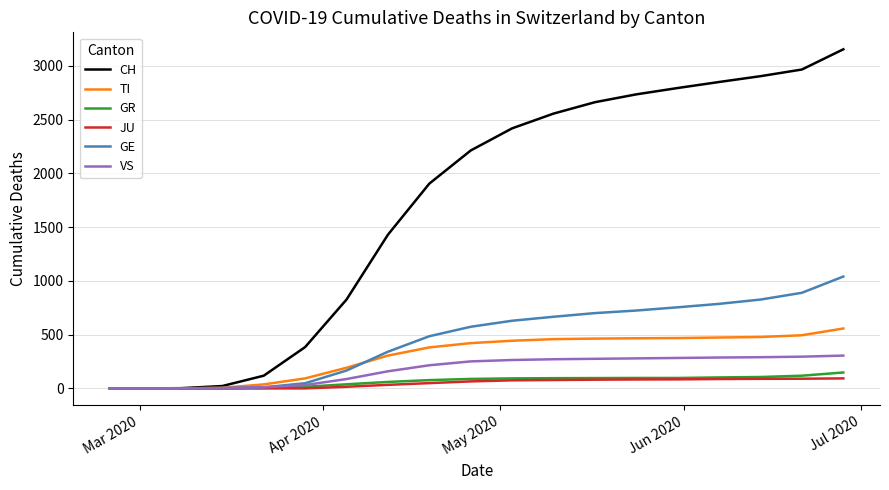

What are all the series names shown in the legend?

CH, TI, GR, JU, GE, VS